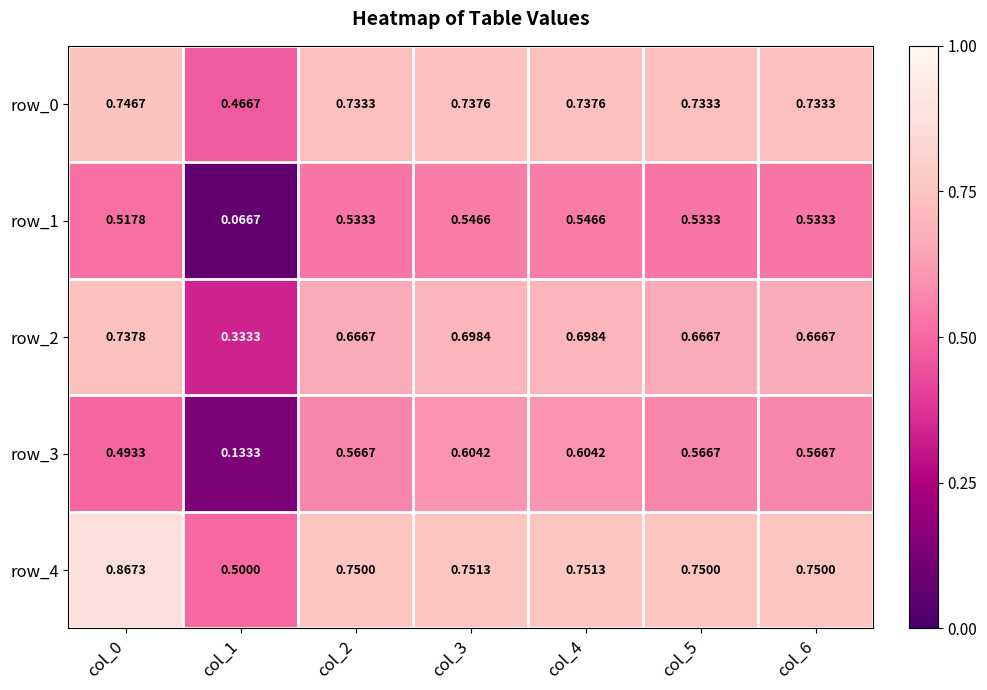

Is the value of row_0 at col_3 greater than the value of row_2 at col_2?

Yes